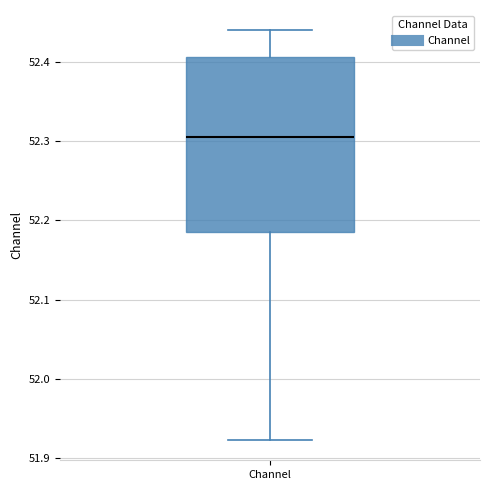

Transcribe this box plot: give where the median line is, the range the box spans, and where the two whiskers end, as read against the y-axis. The values are not printed on the chart, so give them approximately, as read against the axis.

median 52.31, box 52.18 to 52.41, whiskers 51.92 to 52.44